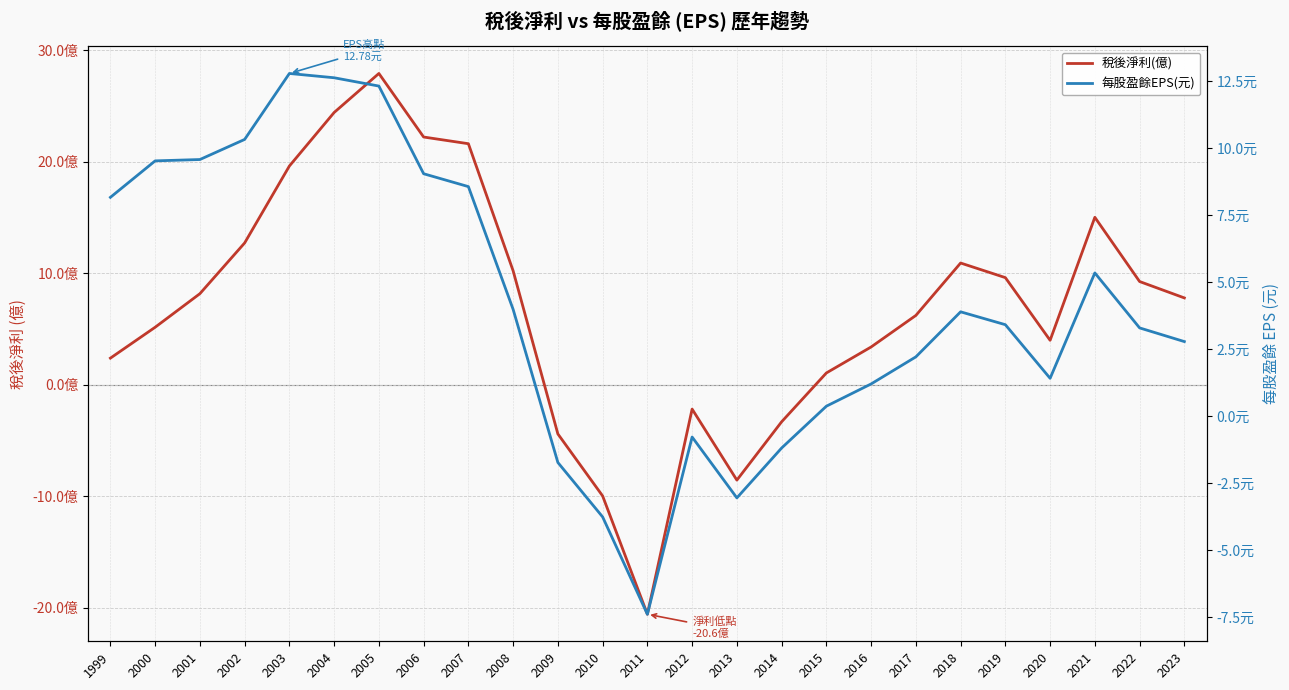

List the labels in order of 每股盈餘EPS(元) value, largest first.

2003, 2004, 2005, 2002, 2001, 2000, 2006, 2007, 1999, 2021, 2008, 2018, 2019, 2022, 2023, 2017, 2020, 2016, 2015, 2012, 2014, 2009, 2013, 2010, 2011